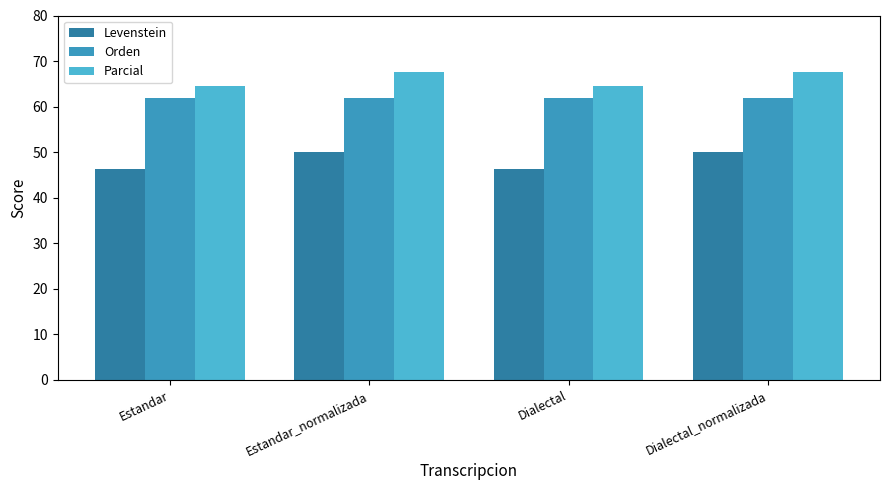

Rank the series by their maximum value, from highest to lowest.

Parcial, Orden, Levenstein